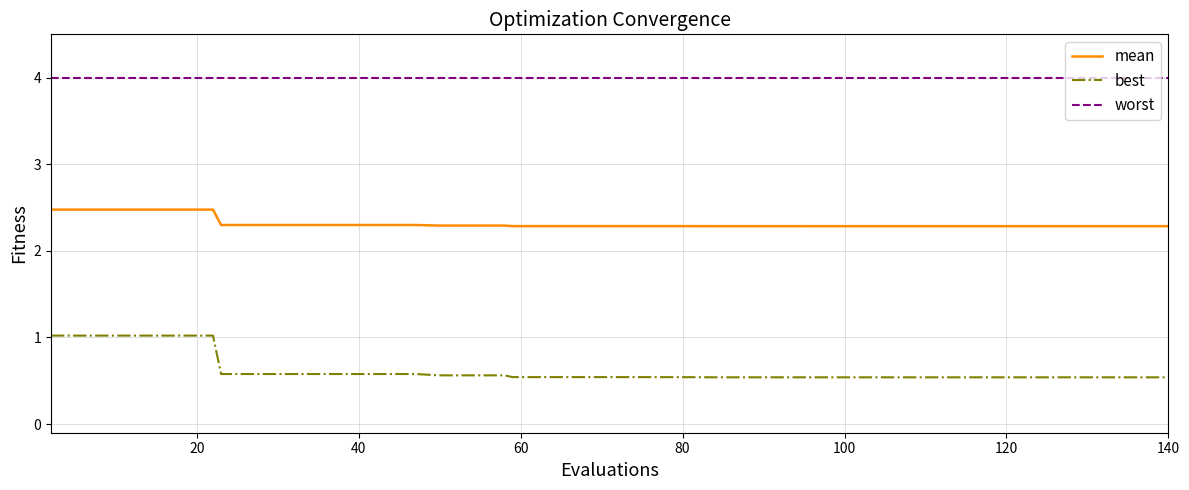

What is the minimum value shown in the chart?

0.5